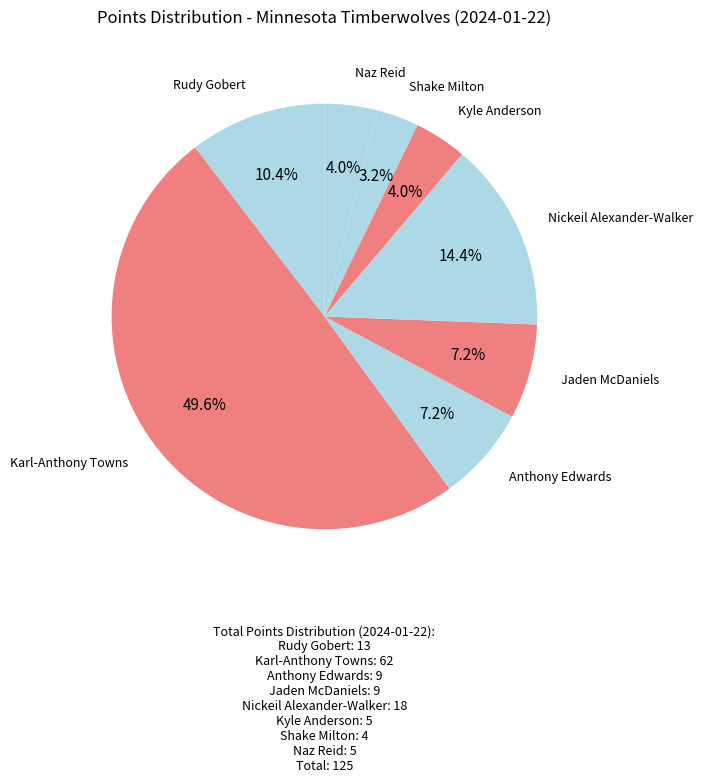

How many slices are in this pie chart?

8